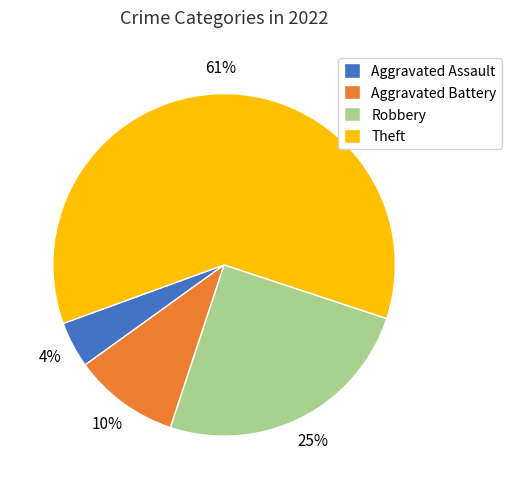

To the nearest percent, what portion does Aggravated Assault represent?

4%